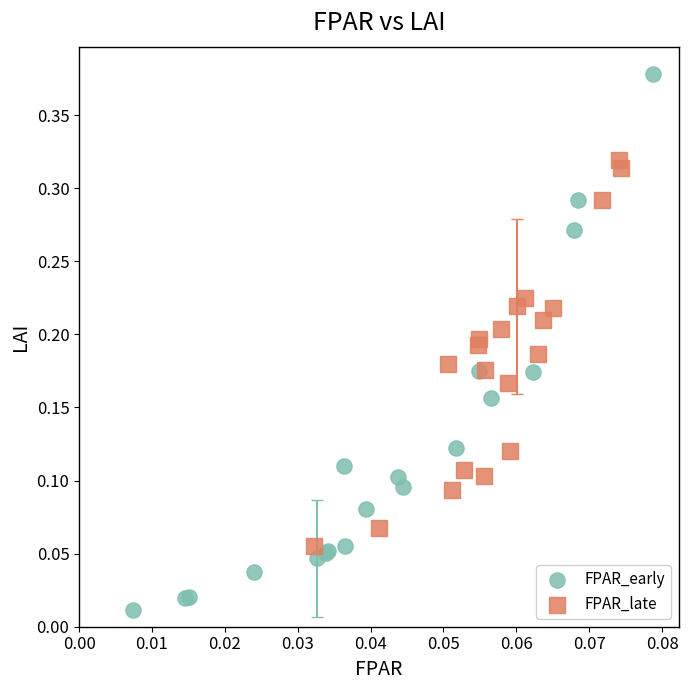

Which series has the largest Y range (max minus min)?

FPAR_early